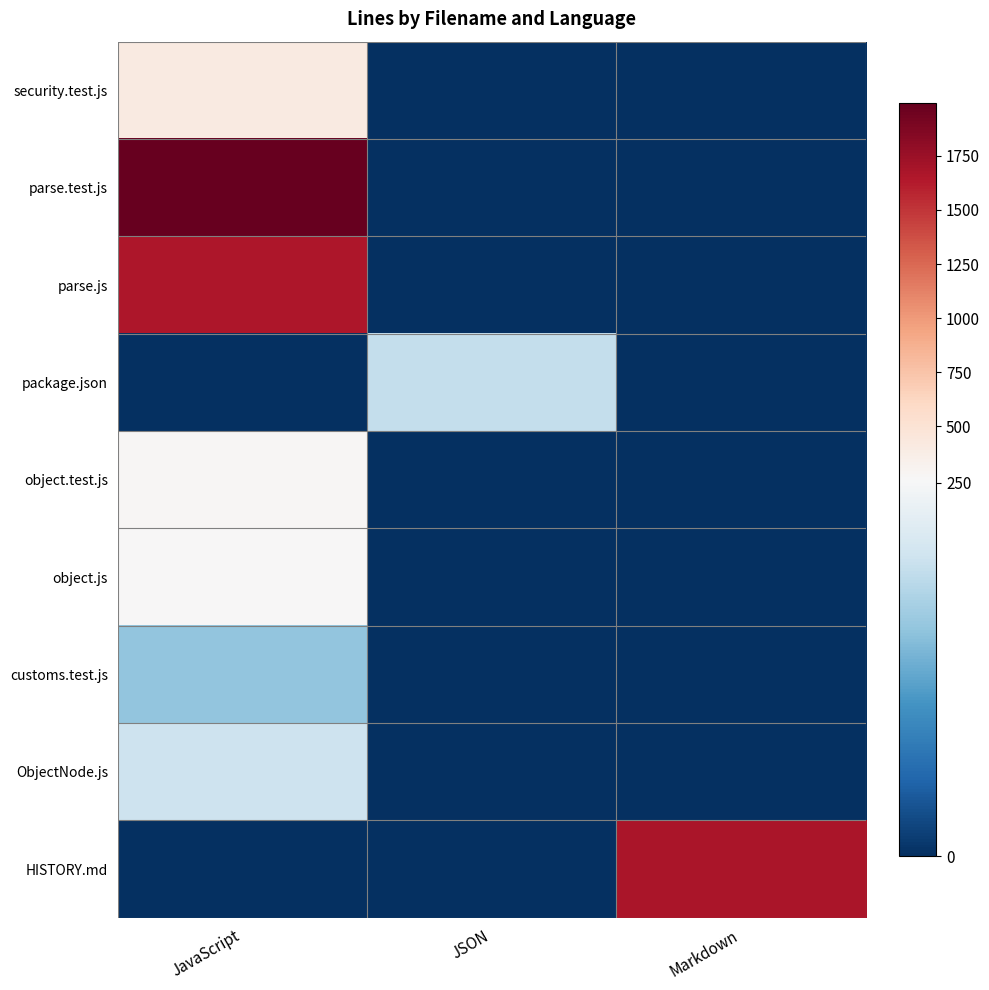

Rank the series by their maximum value, from highest to lowest.

parse.test.js, HISTORY.md, parse.js, security.test.js, object.test.js, object.js, ObjectNode.js, package.json, customs.test.js